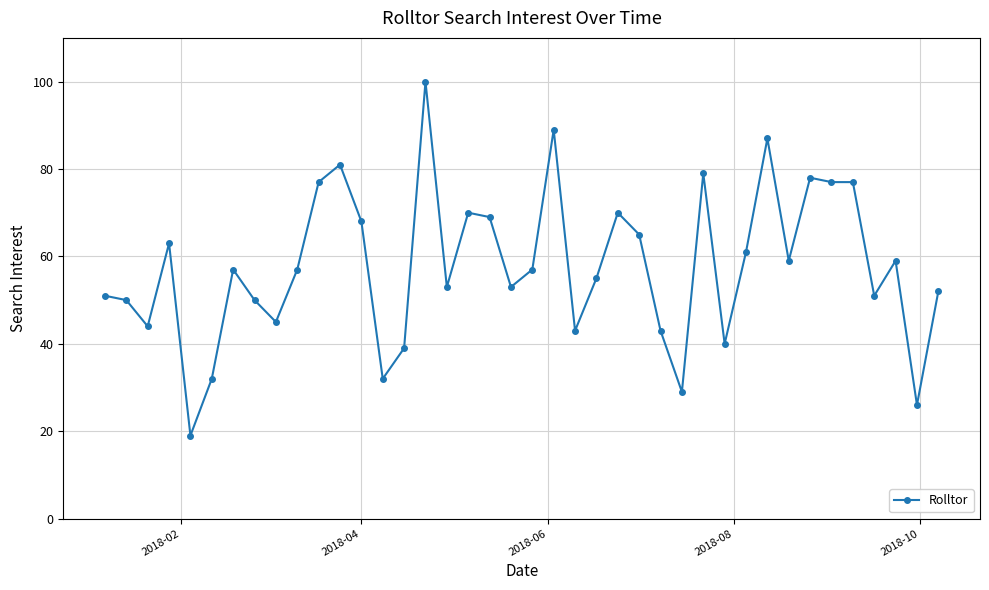

True or false: the data has more than 1 interior local peaks.

True